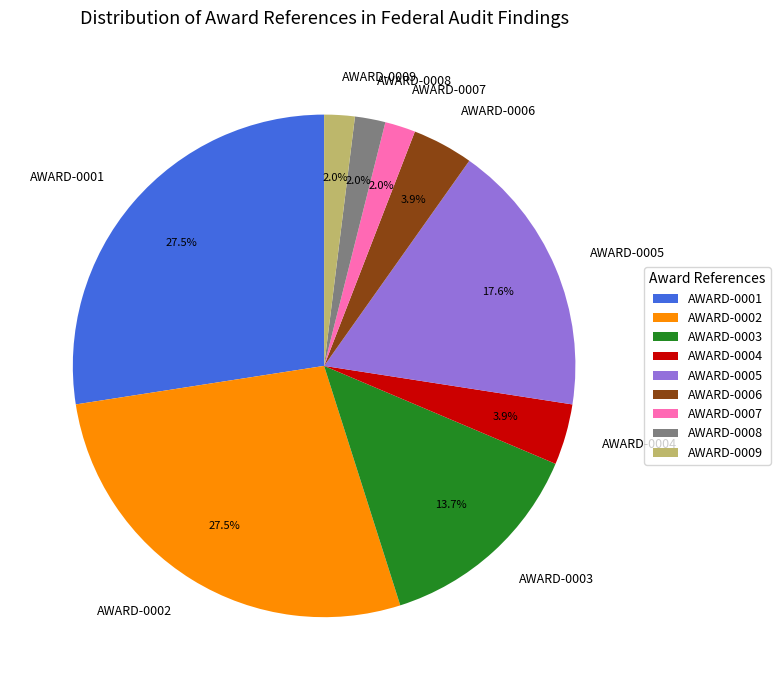

What percentage is NOT represented by AWARD-0001?

72.5%